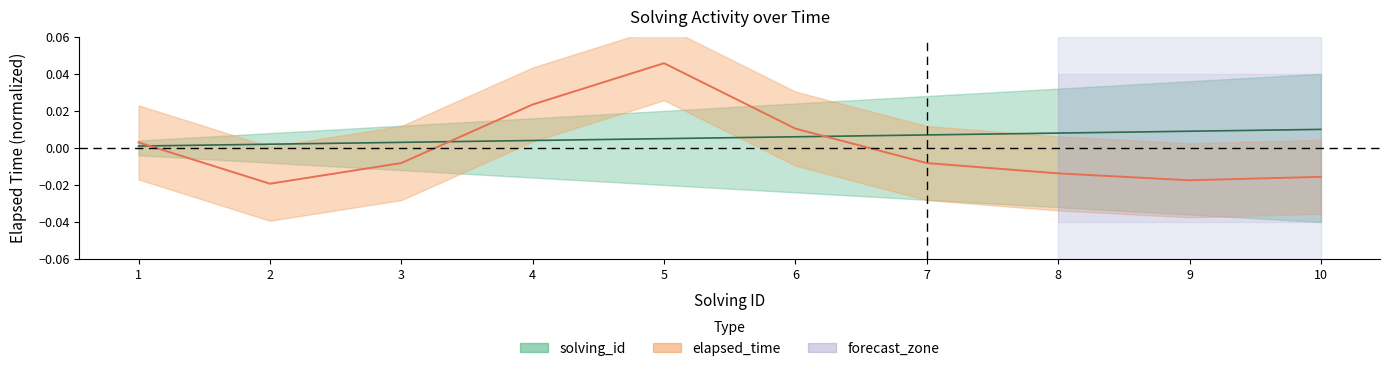

The value of solving_id at 10 is 0.0. True or false?

False